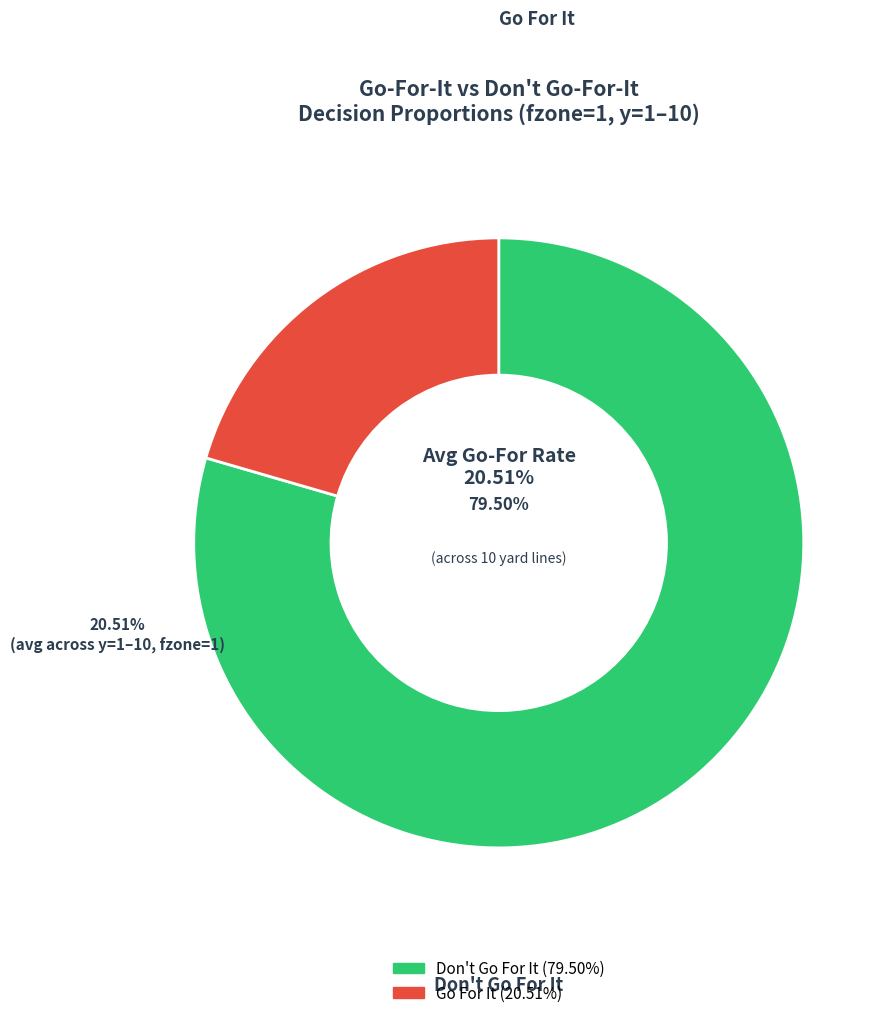

Is there a majority slice in this chart?

Yes